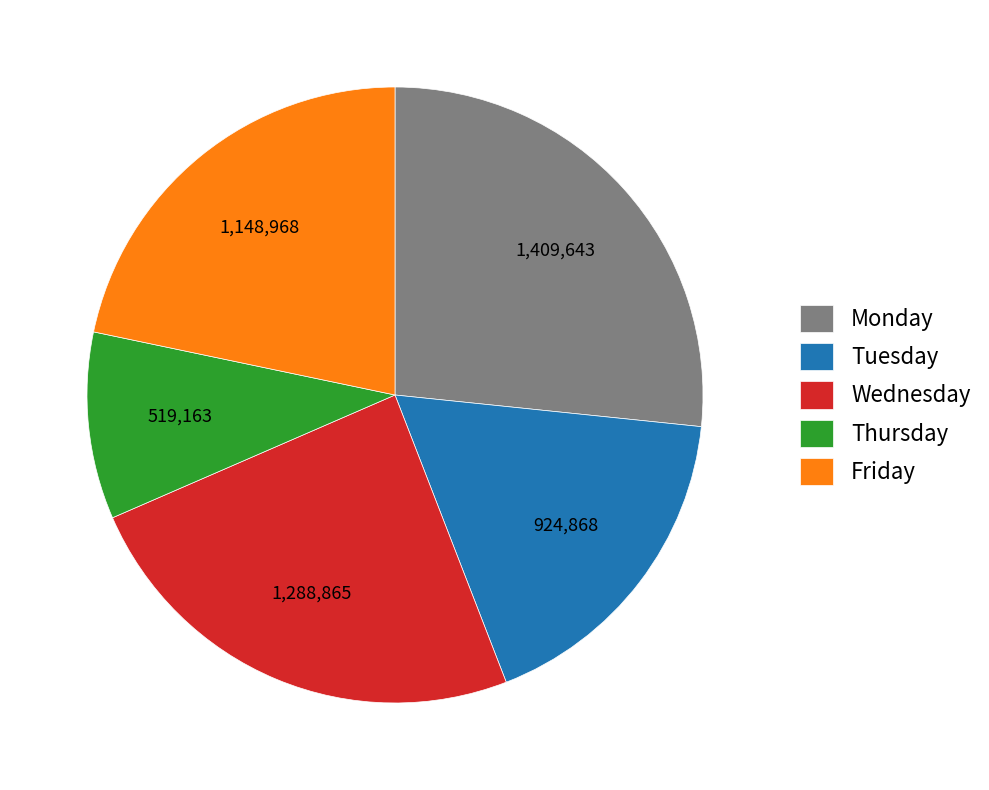

Which has a higher value, Monday or Tuesday?

Monday